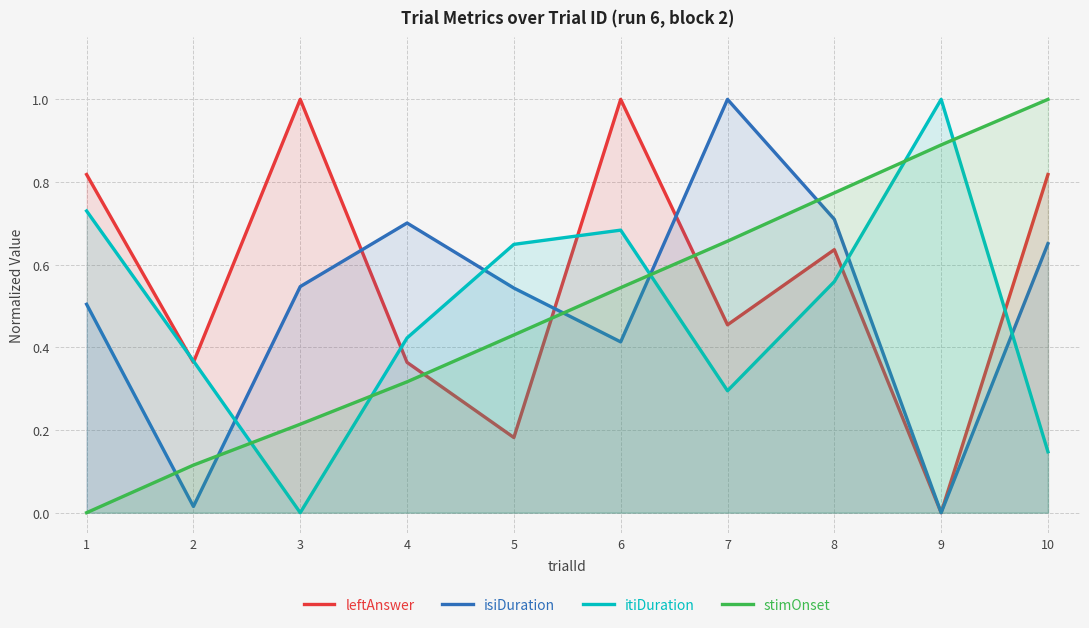

What is the value of the leftAnswer point at the 3rd from the left?

1.0